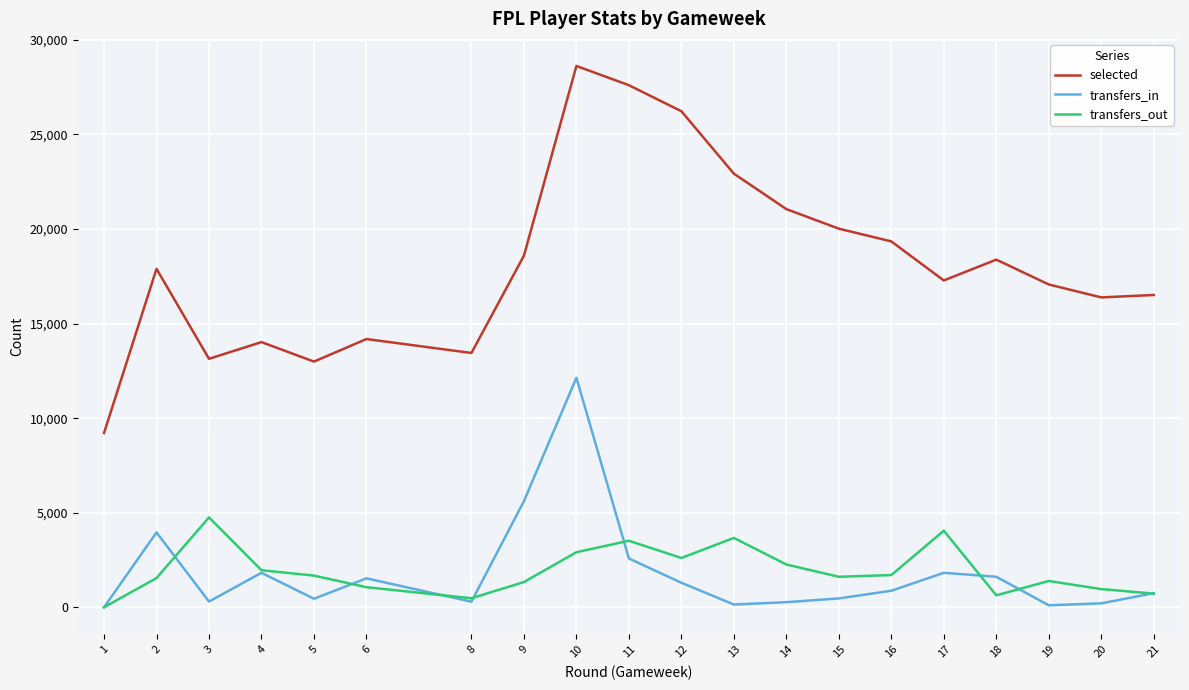

How many series are shown in this chart?

3